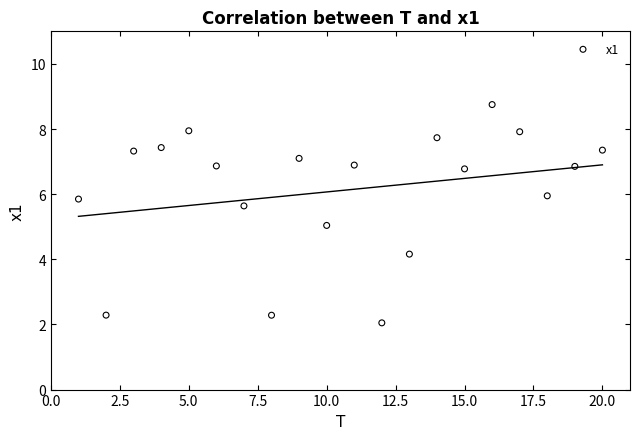

What is the range of X values (max minus min)?

19.0